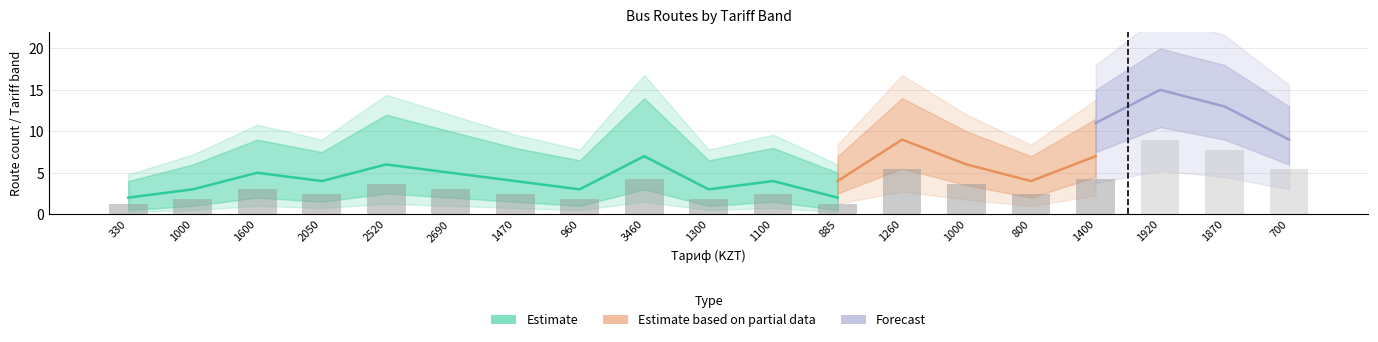

At which label does Estimate reach its minimum?

330